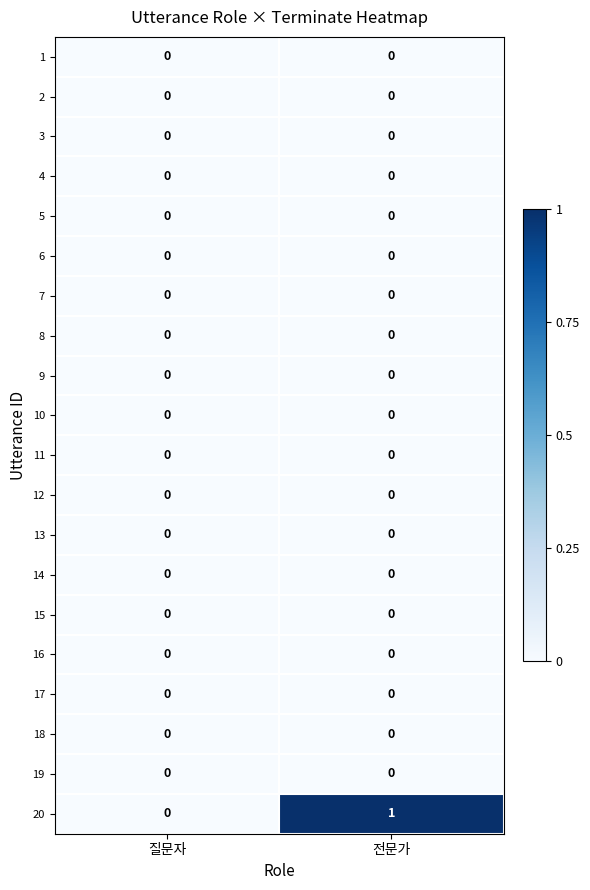

Between 질문자 and 전문가, which series saw the biggest shift?

20